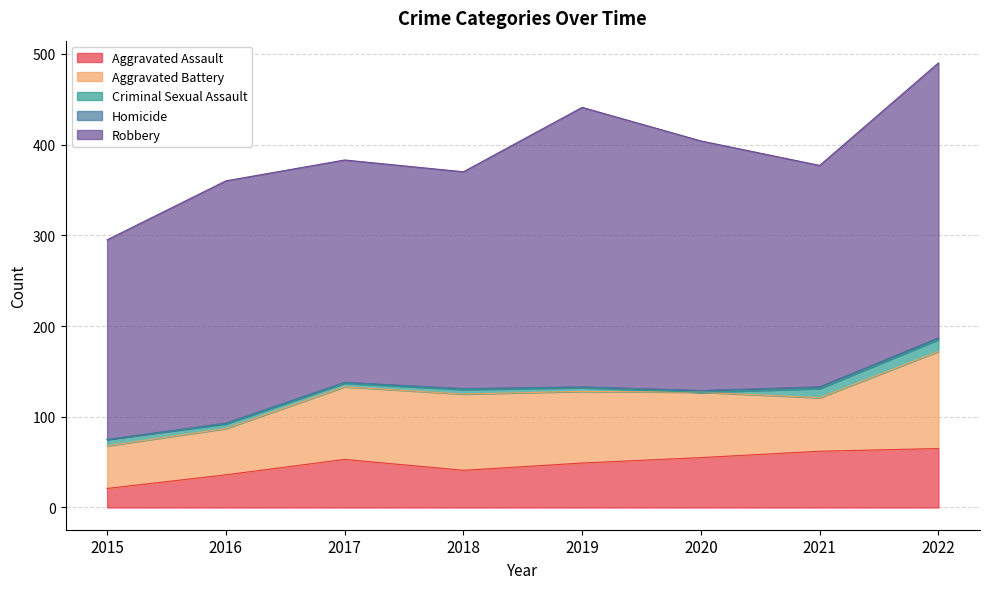

Rank the series at 2016 from lowest to highest value.

Homicide, Criminal Sexual Assault, Aggravated Assault, Aggravated Battery, Robbery